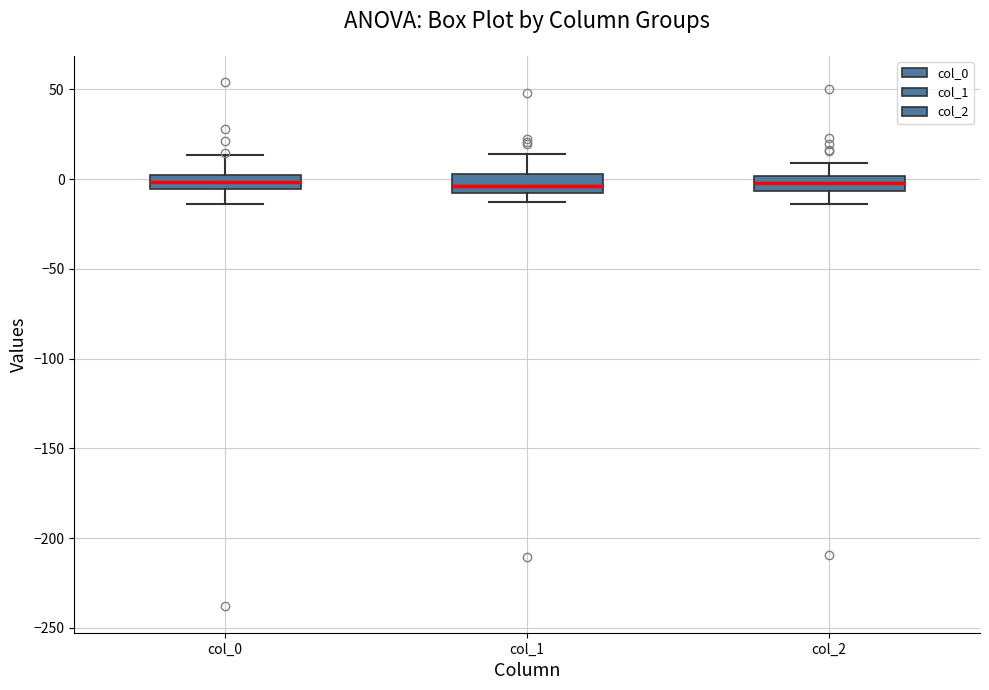

Where does the upper whisker of the box for col_2 end on the y-axis? The values are not printed on the chart, so give them approximately, as read against the axis.

10